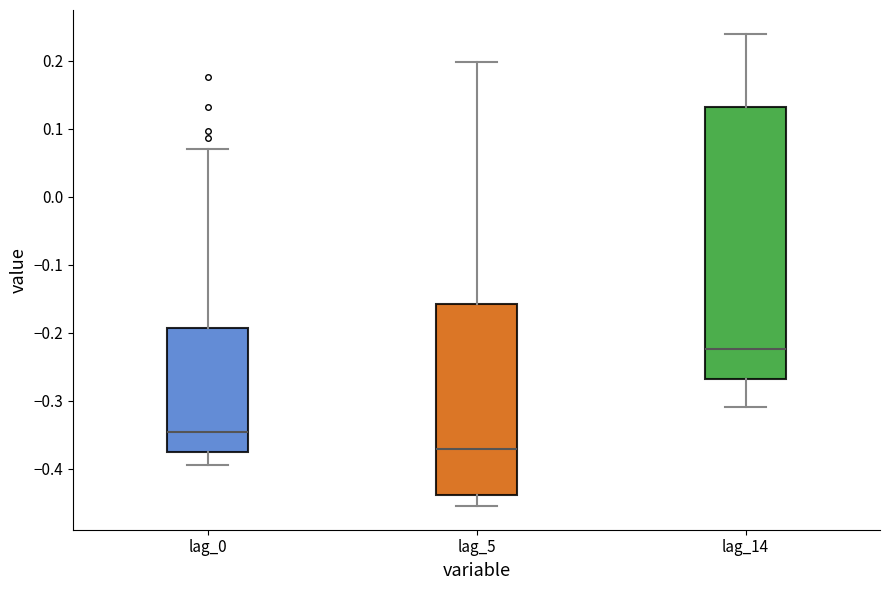

Reading left to right, read every box against the y-axis: the position of its median line, the range the box covers, and the ends of its whiskers. The values are not printed on the chart, so give them approximately, as read against the axis.

lag_0: median -0.35, box -0.37 to -0.19, whiskers -0.39 to 0.07
lag_5: median -0.37, box -0.44 to -0.16, whiskers -0.45 to 0.20
lag_14: median -0.22, box -0.27 to 0.13, whiskers -0.31 to 0.24